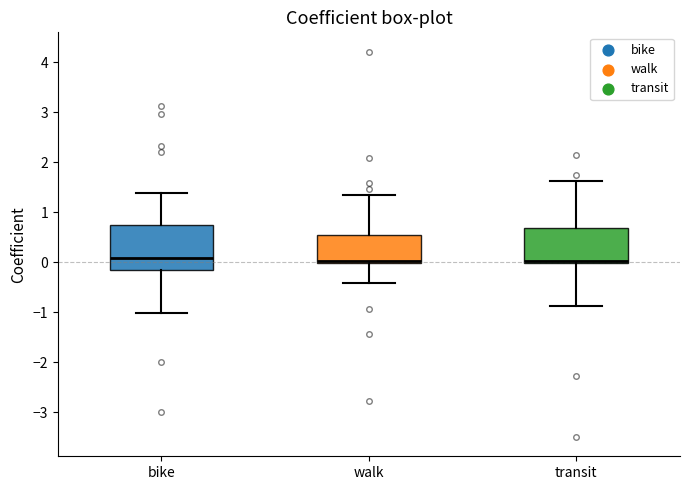

Comparing the boxes themselves (not the whiskers), which one is the tallest?

bike